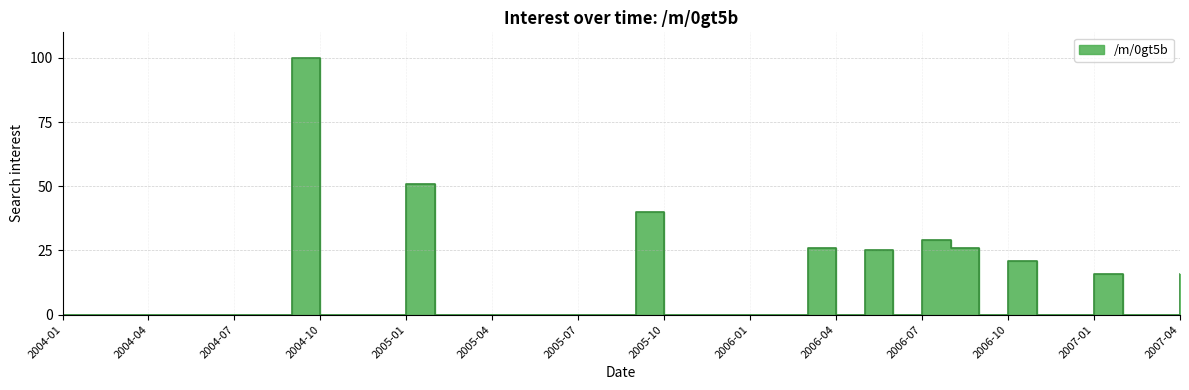

What is the greatest value displayed?

100